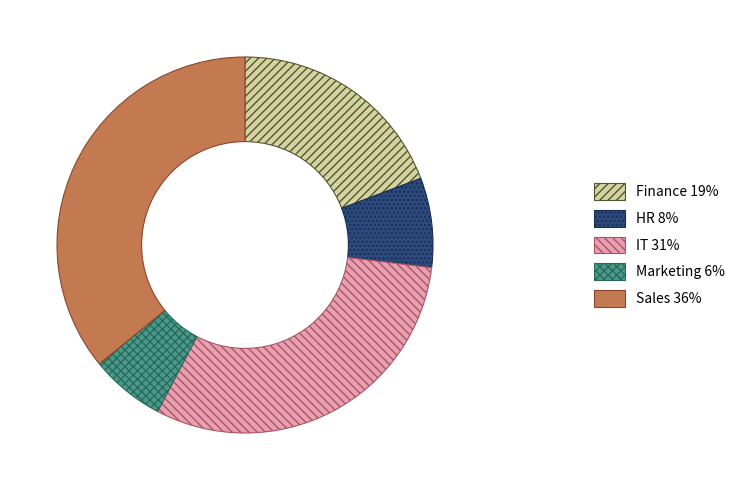

Rank the categories by value from highest to lowest.

Sales, IT, Finance, HR, Marketing